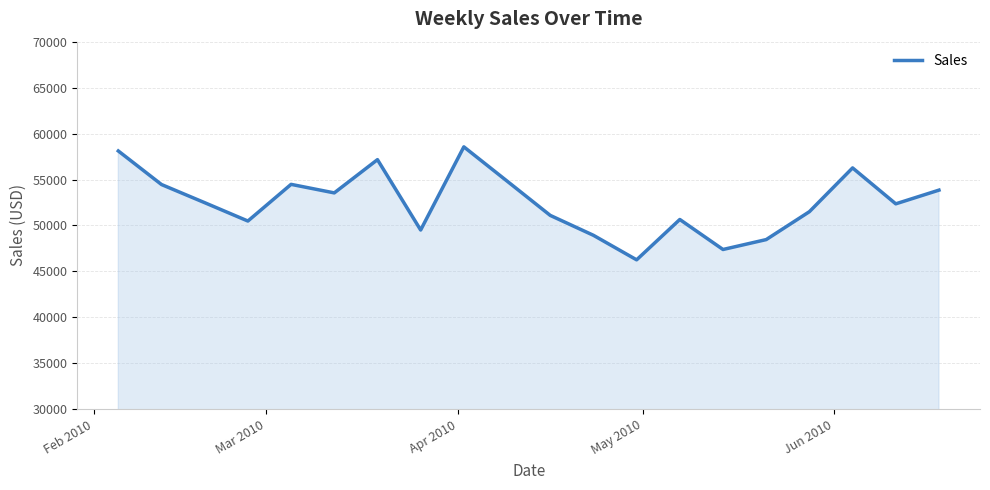

What is the difference between the maximum and minimum values?

12294.1